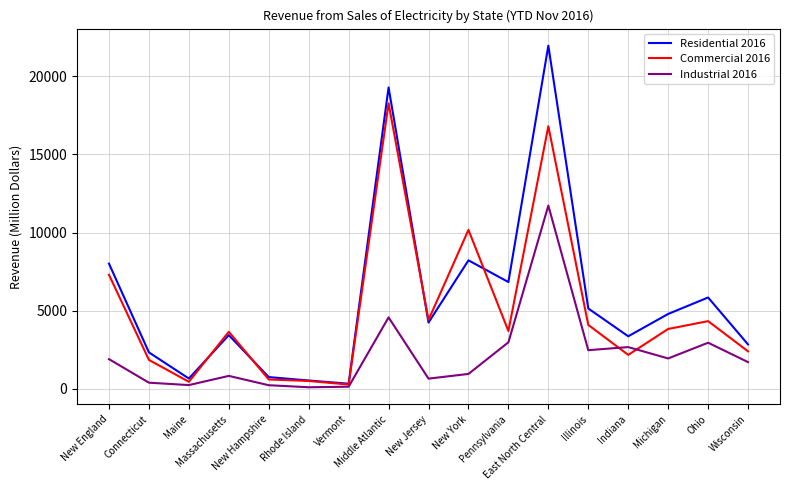

What position from the right is Michigan?

3